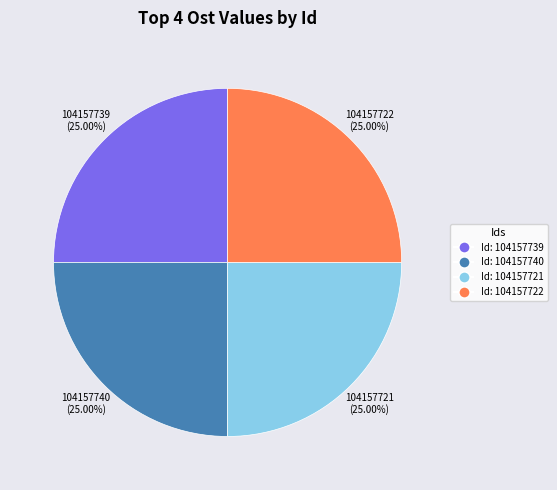

Is 104157721 the majority of the pie?

No